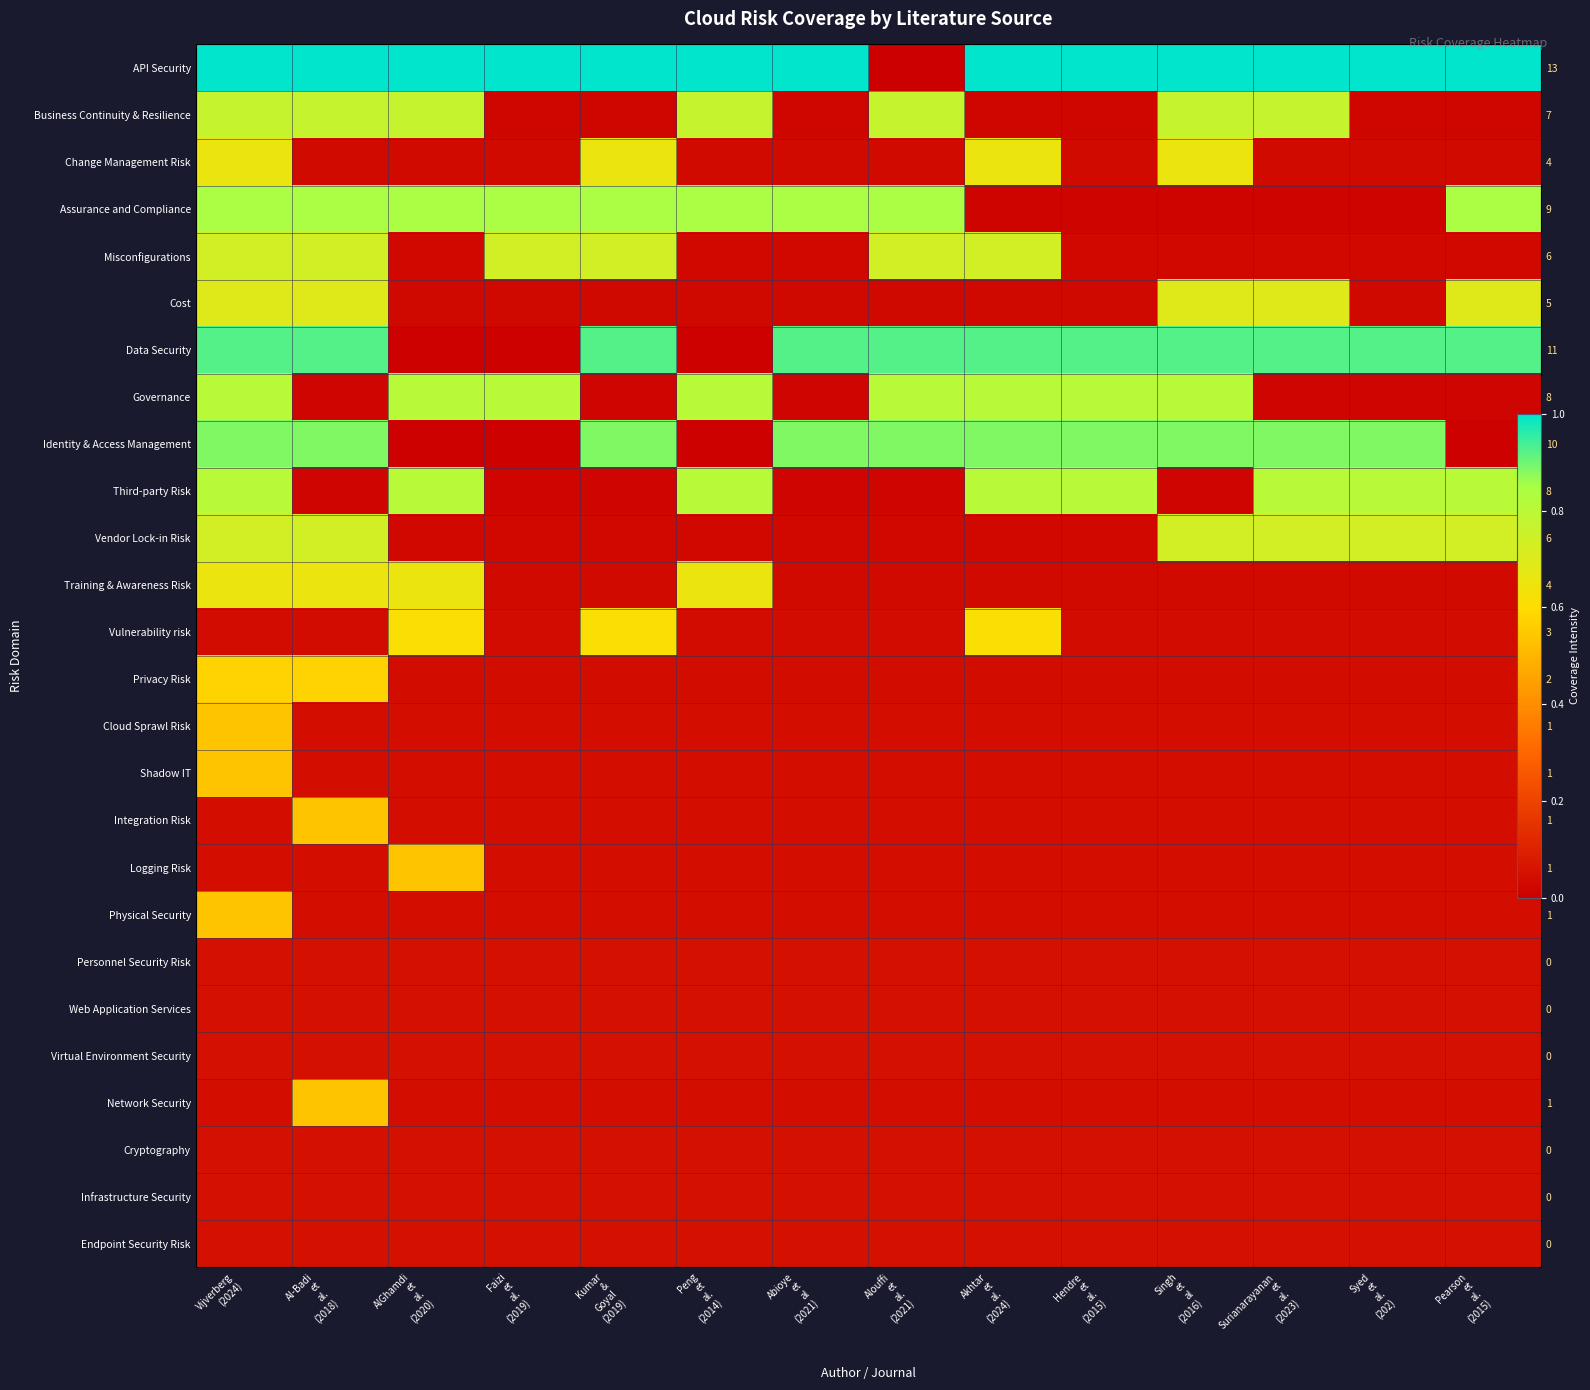

Between Akhtar
et
al.
(2024) and Surianarayanan
et
al.
(2023), which is larger?

Akhtar
et
al.
(2024)